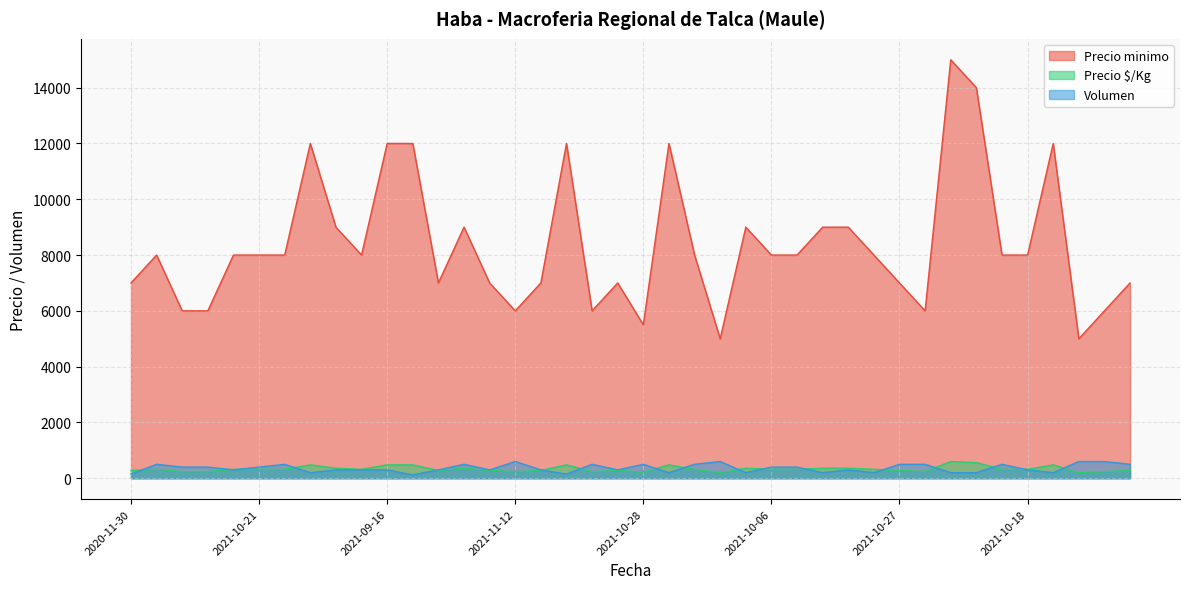

How many lines are shown in the chart?

3